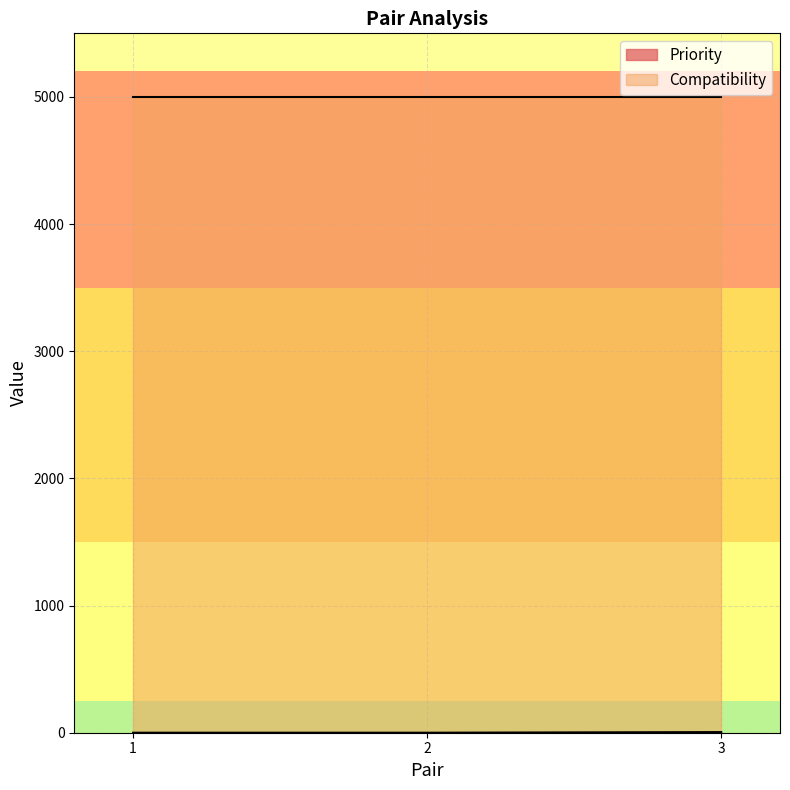

What is the greatest value displayed?

5000